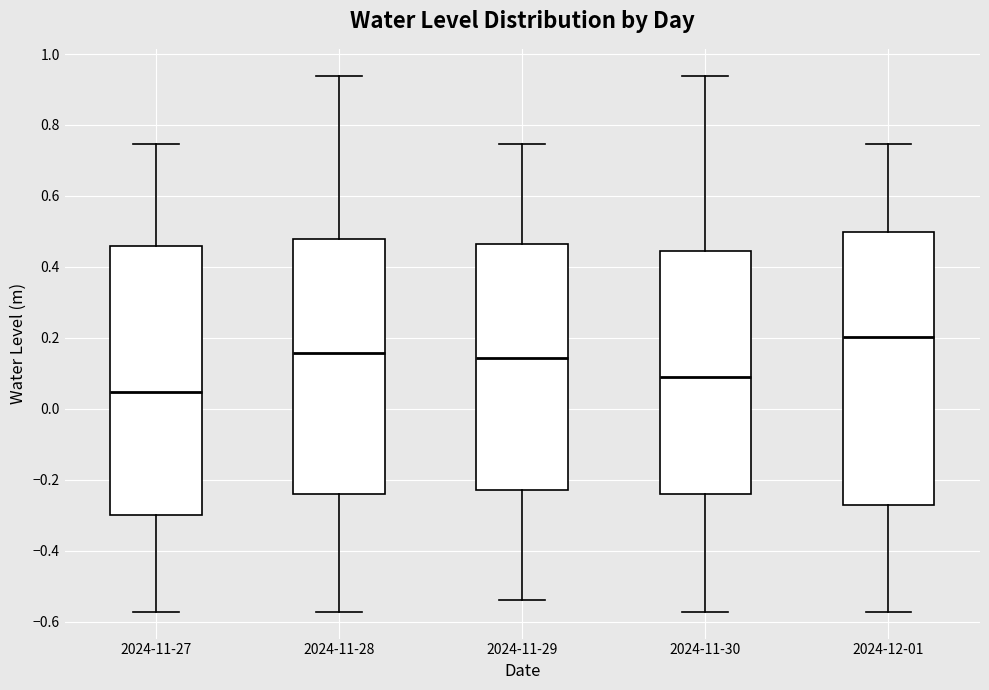

Which box's median line is the highest?

2024-12-01